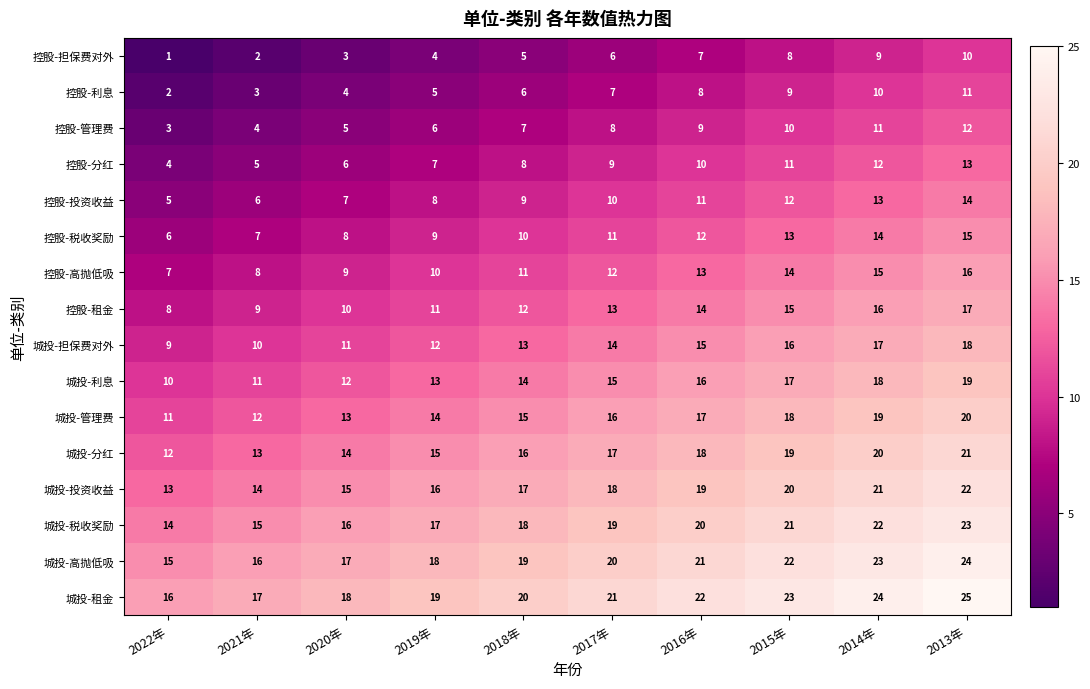

Is it true that 控股-利息 equals 12 at 2017年?

False